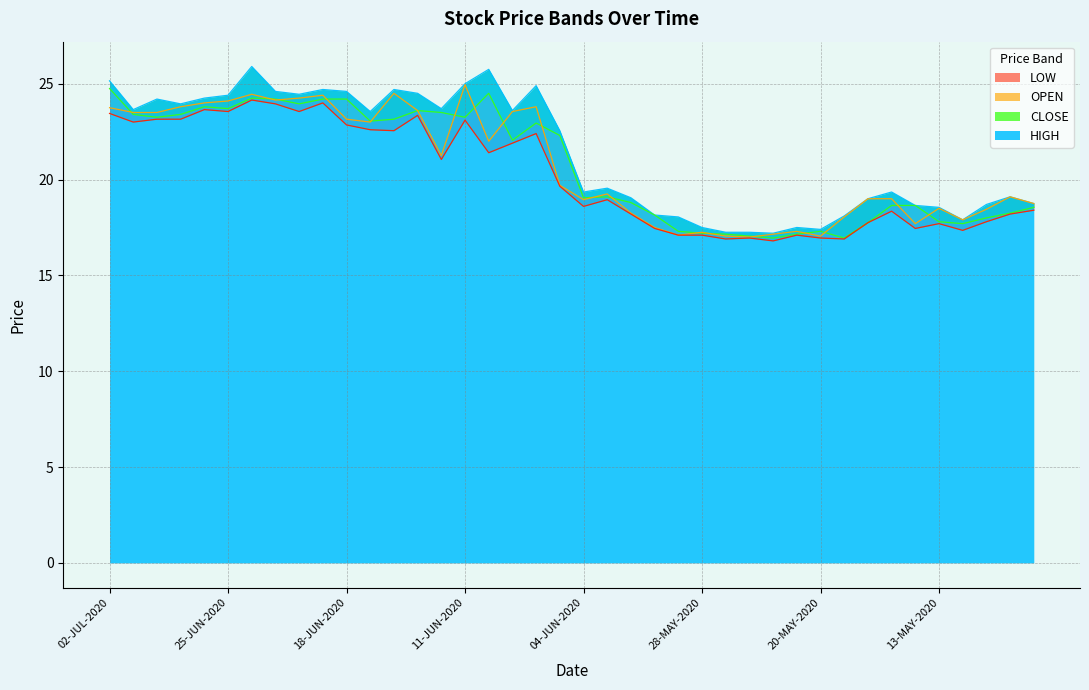

Where is the first local maximum for CLOSE?

26-JUN-2020